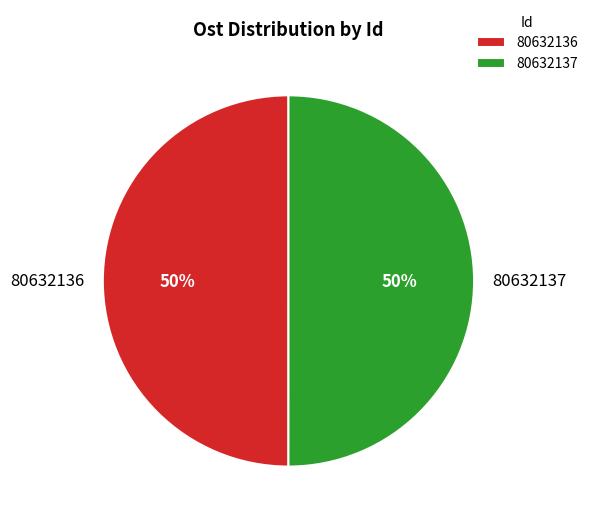

True or false: 80632137 accounts for 40% of the total.

False